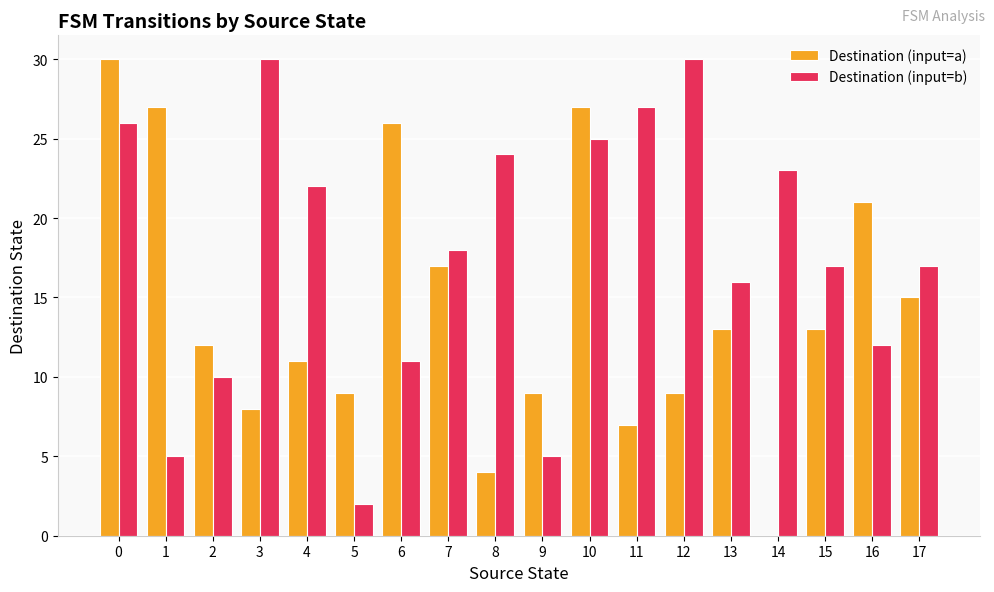

What value does the Destination (input=a) series have at 7, to the nearest 10?

20